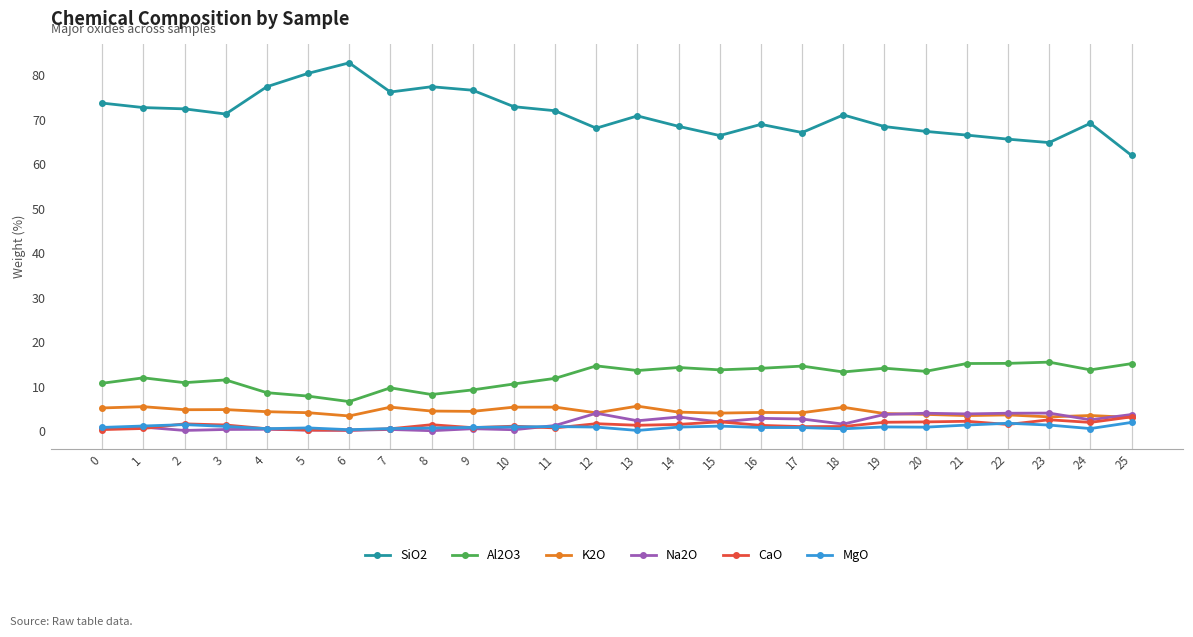

What is the value of the Al2O3 point at the 4th from the left?

11.5